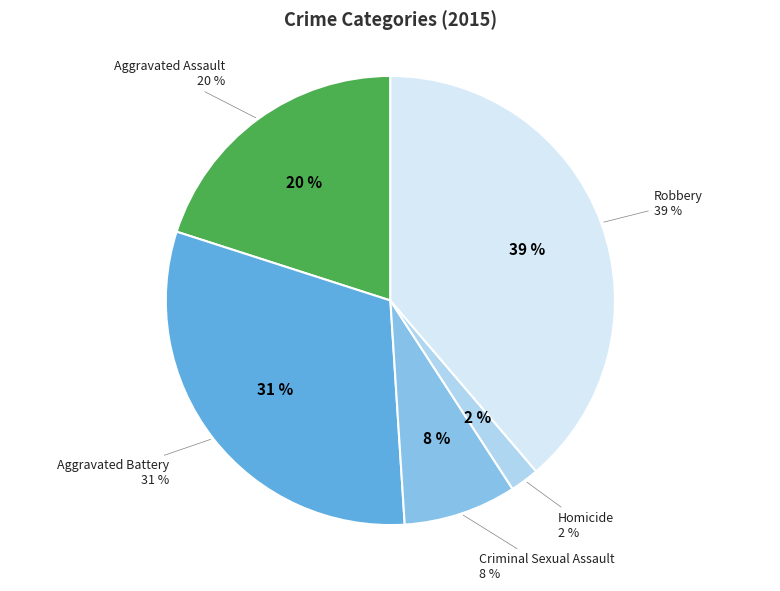

To the nearest percent, what percentage of the pie is Aggravated Battery?

31%